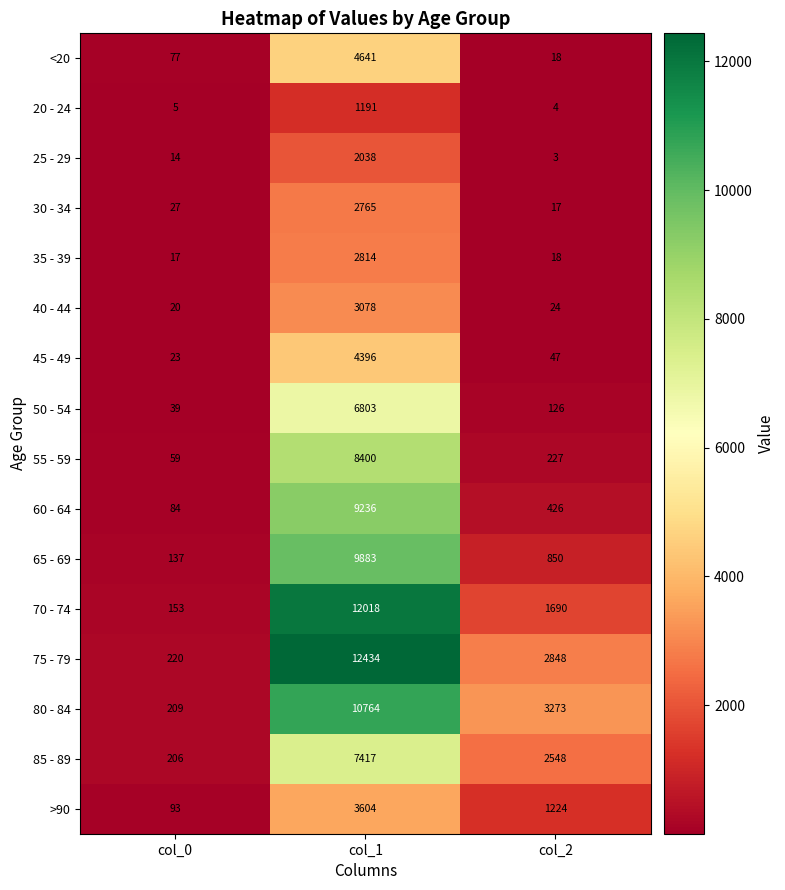

How many categories are shown in the chart?

3